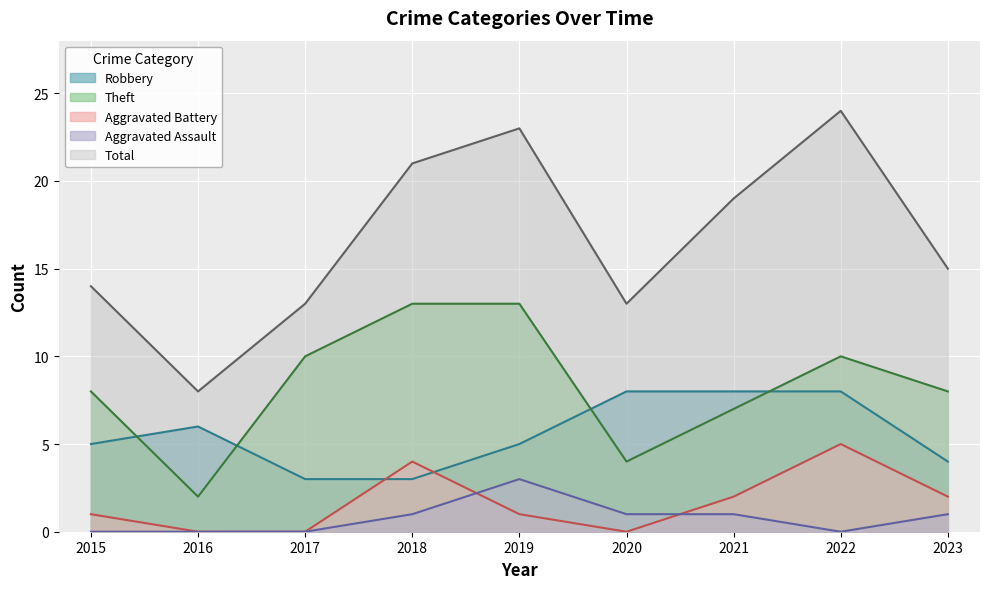

In Aggravated Battery, how many points are lower than both neighbors (excluding endpoints)?

1